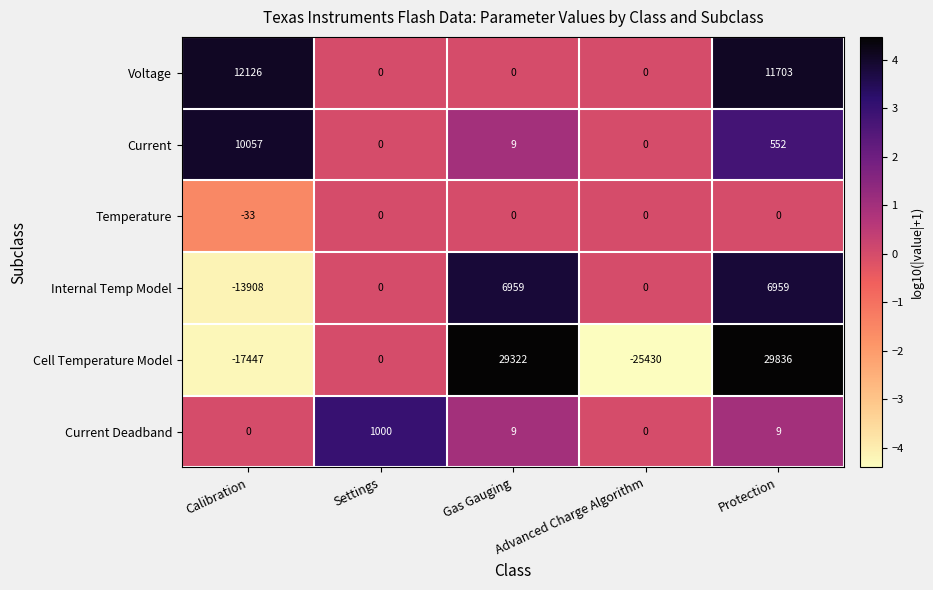

Which series has the widest spread of values?

Cell Temperature Model